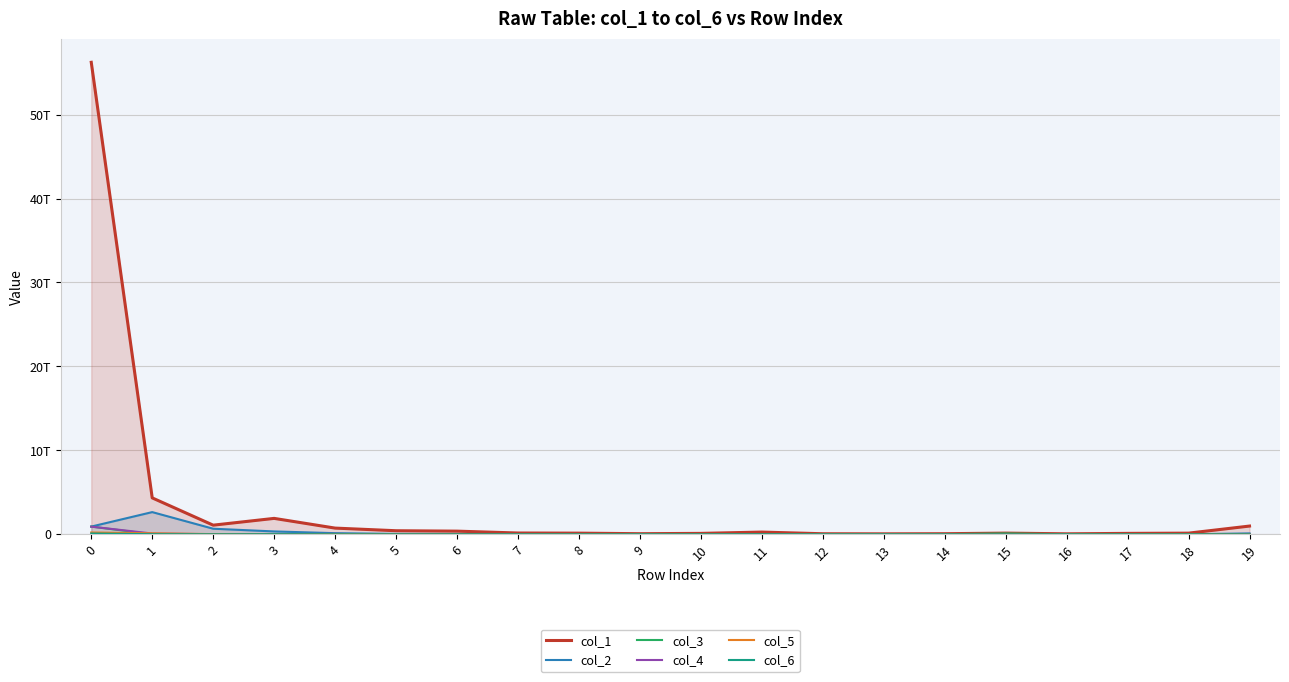

Between which two adjacent categories do col_5 and col_2 first intersect?

17 and 18